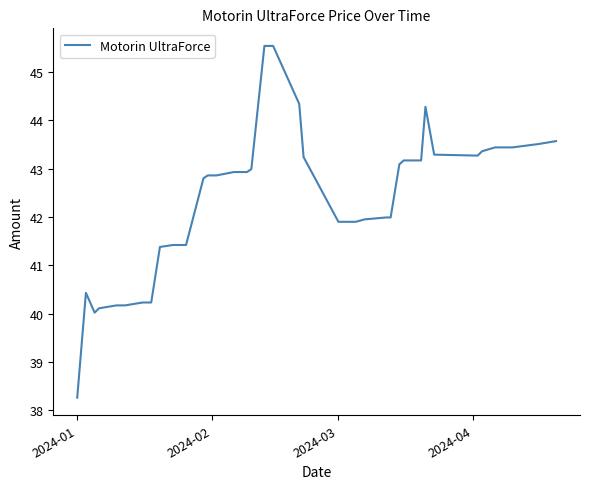

What is the difference between the maximum and minimum values?

7.3